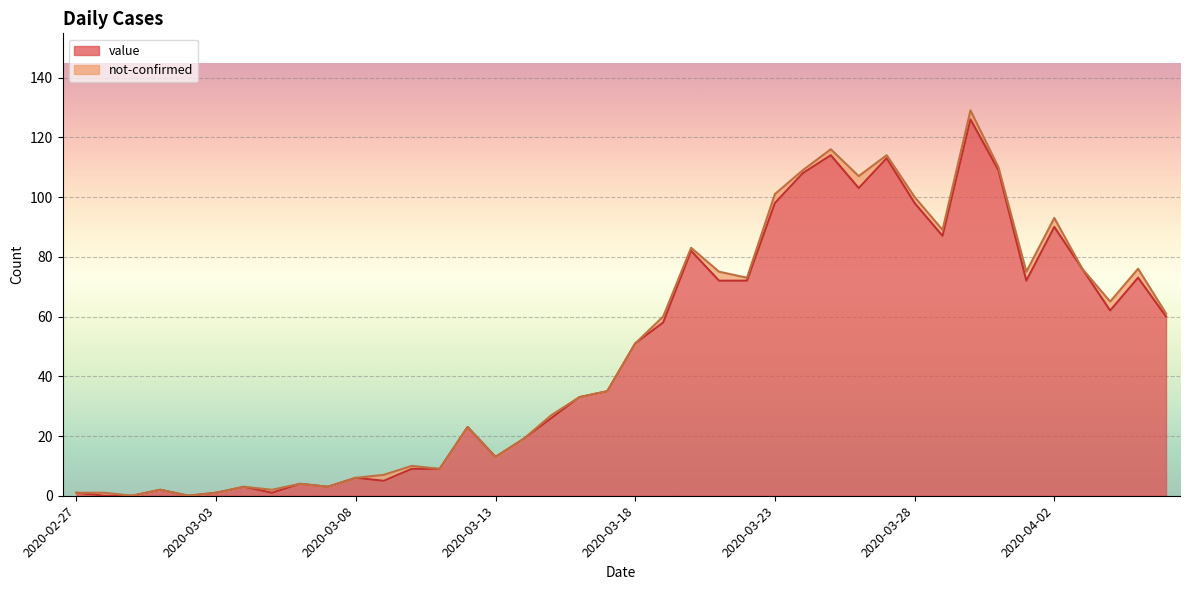

Which category has the highest value across all series?

2020-03-30